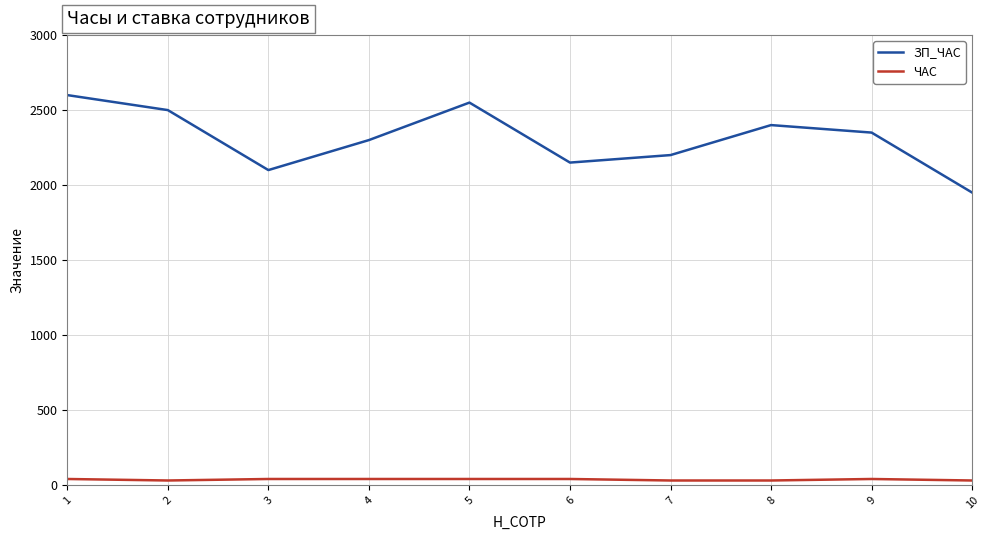

The ЗП_ЧАС series shows 2150 at 6. True or false?

True